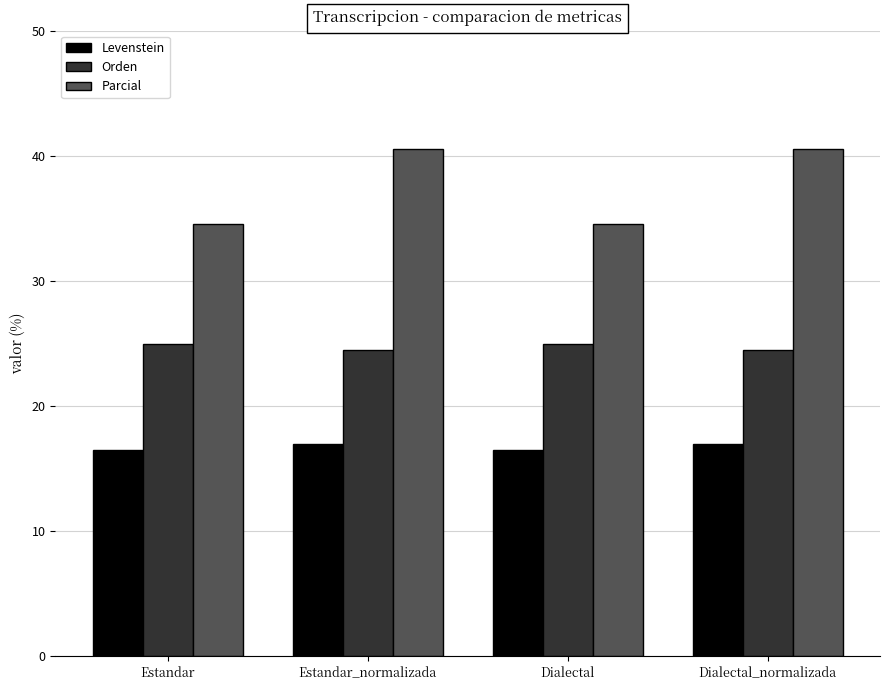

Reading left to right, list all the values displayed in this chart.

Levenstein: Estandar=16.5	Estandar_normalizada=16.9	Dialectal=16.5	Dialectal_normalizada=16.9
Orden: Estandar=25.0	Estandar_normalizada=24.5	Dialectal=25.0	Dialectal_normalizada=24.5
Parcial: Estandar=34.5	Estandar_normalizada=40.6	Dialectal=34.5	Dialectal_normalizada=40.6